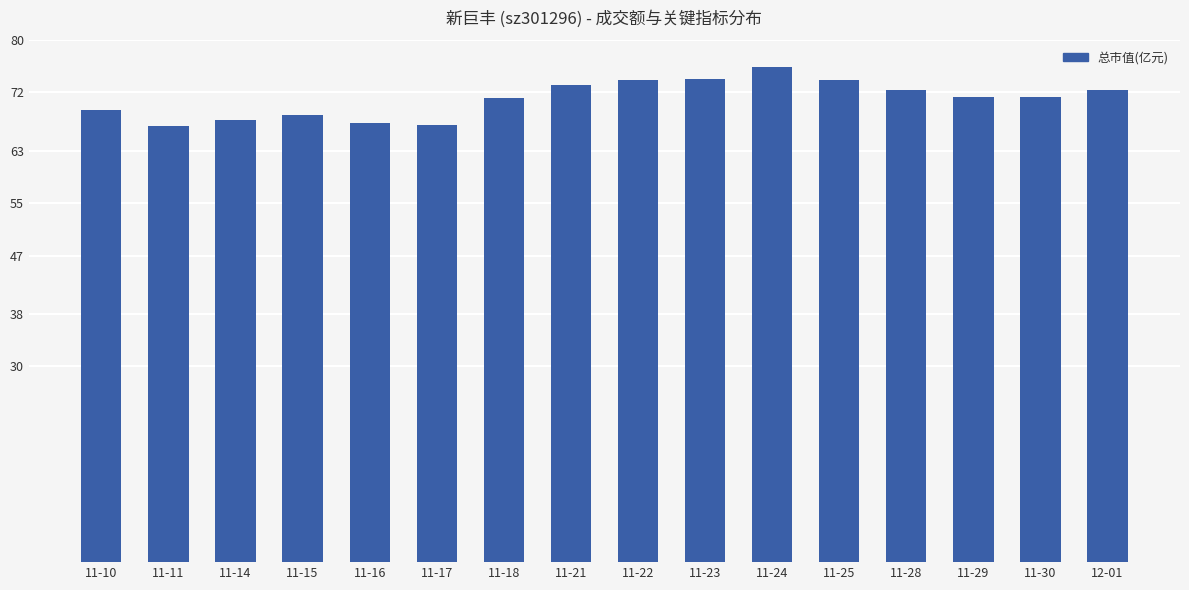

What is the difference between the second highest and second lowest values?

7.1